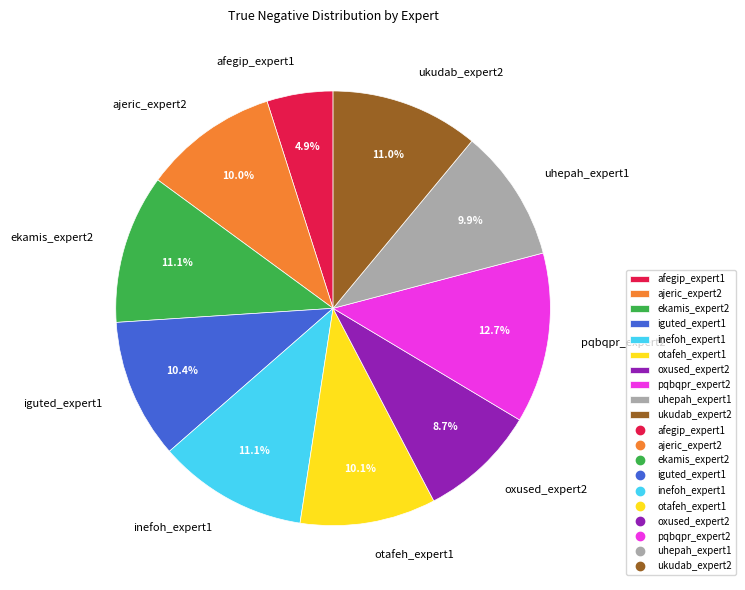

Which slice is the smallest?

afegip_expert1